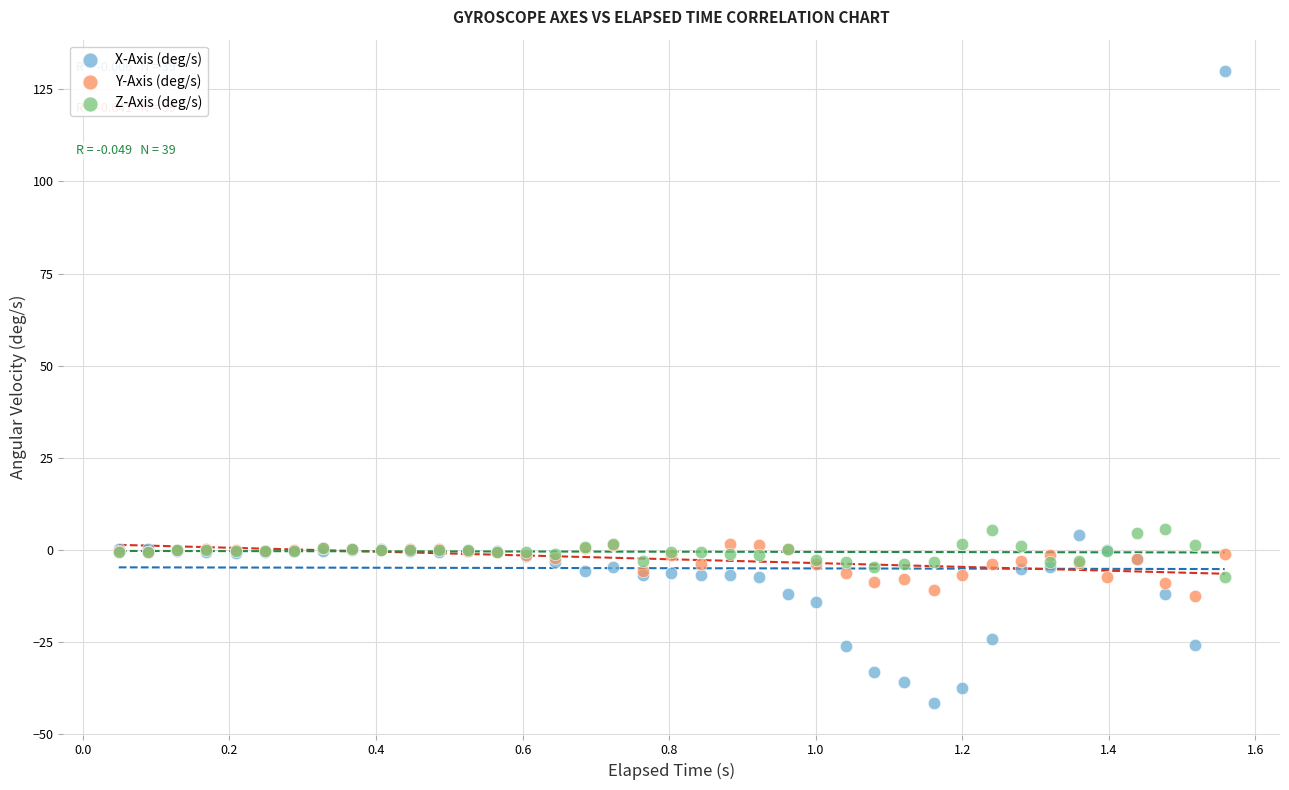

Which series has the largest Y range (max minus min)?

X-Axis (deg/s)